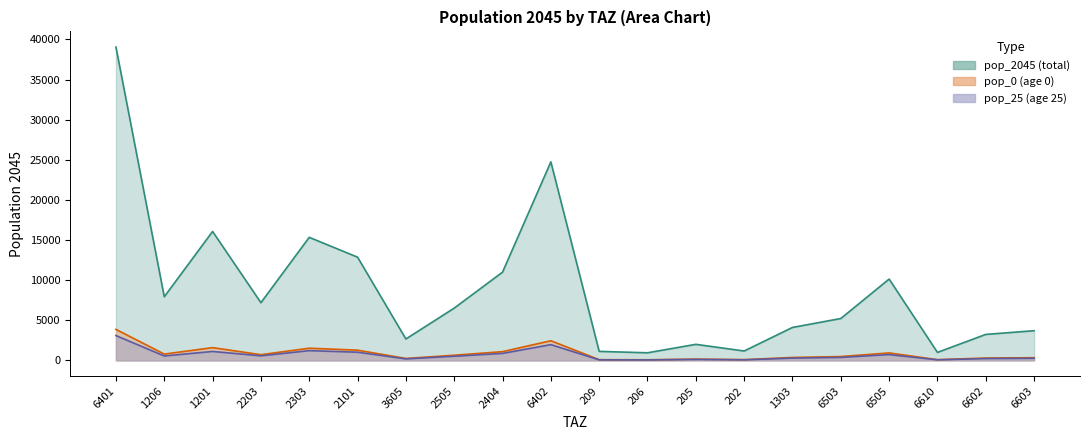

How many values in the pop_25 series are below 515?

10